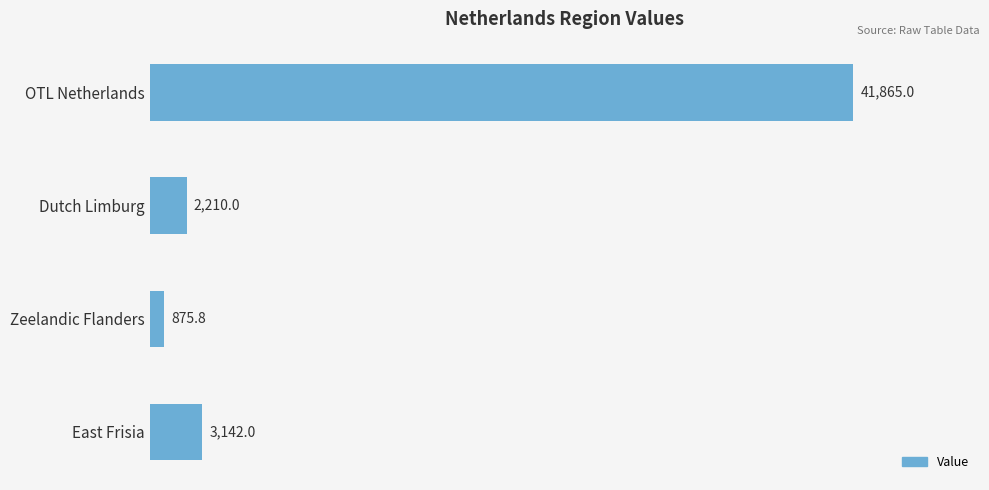

What is the ratio of the value at Dutch Limburg to the value at East Frisia?

0.7